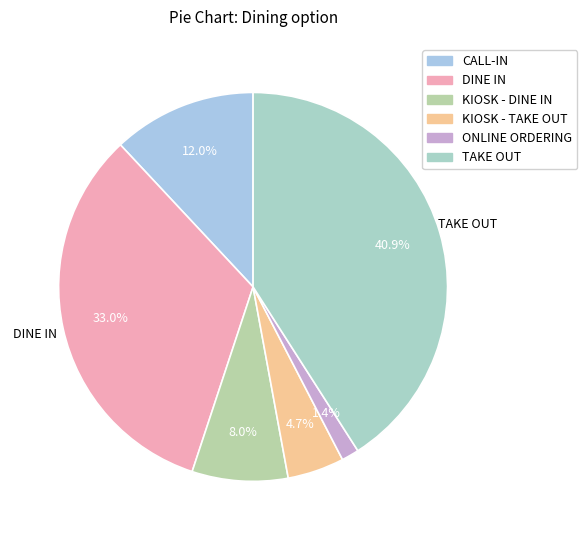

What is the total percentage of DINE IN and KIOSK - TAKE OUT?

37.7%